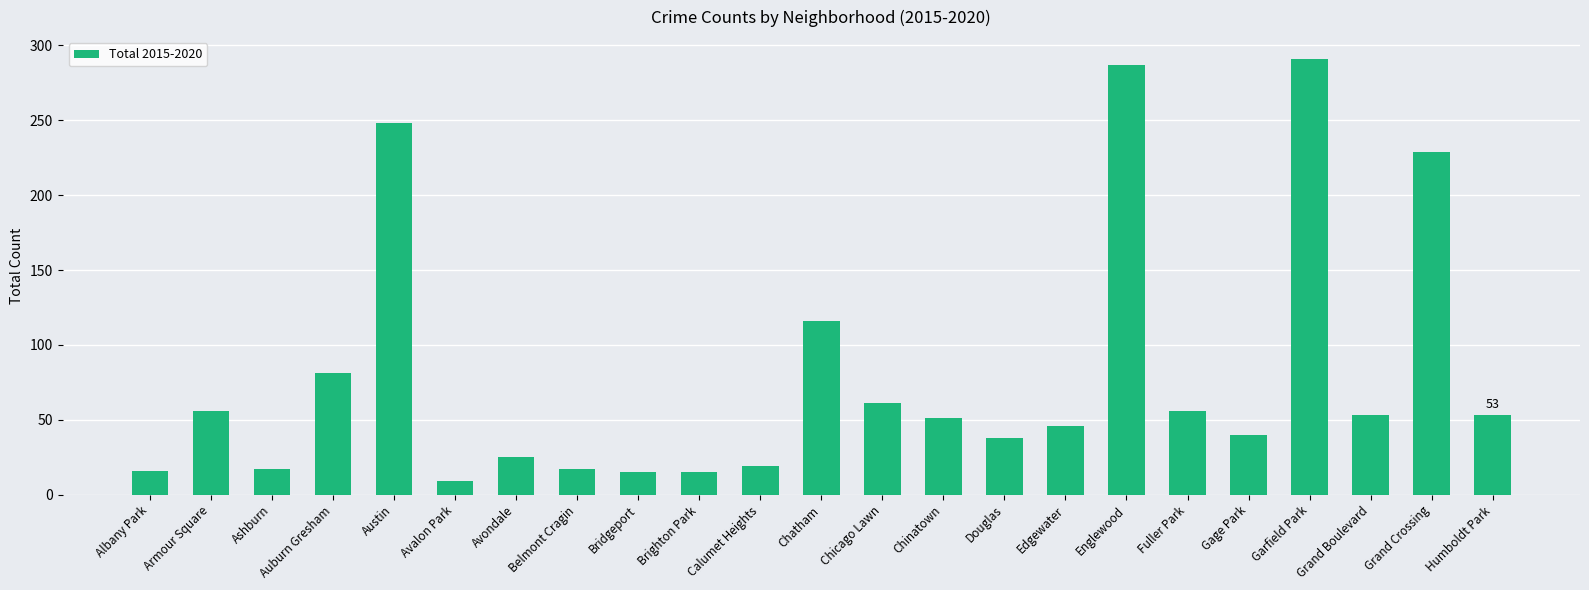

The value at Chinatown is 86. True or false?

False